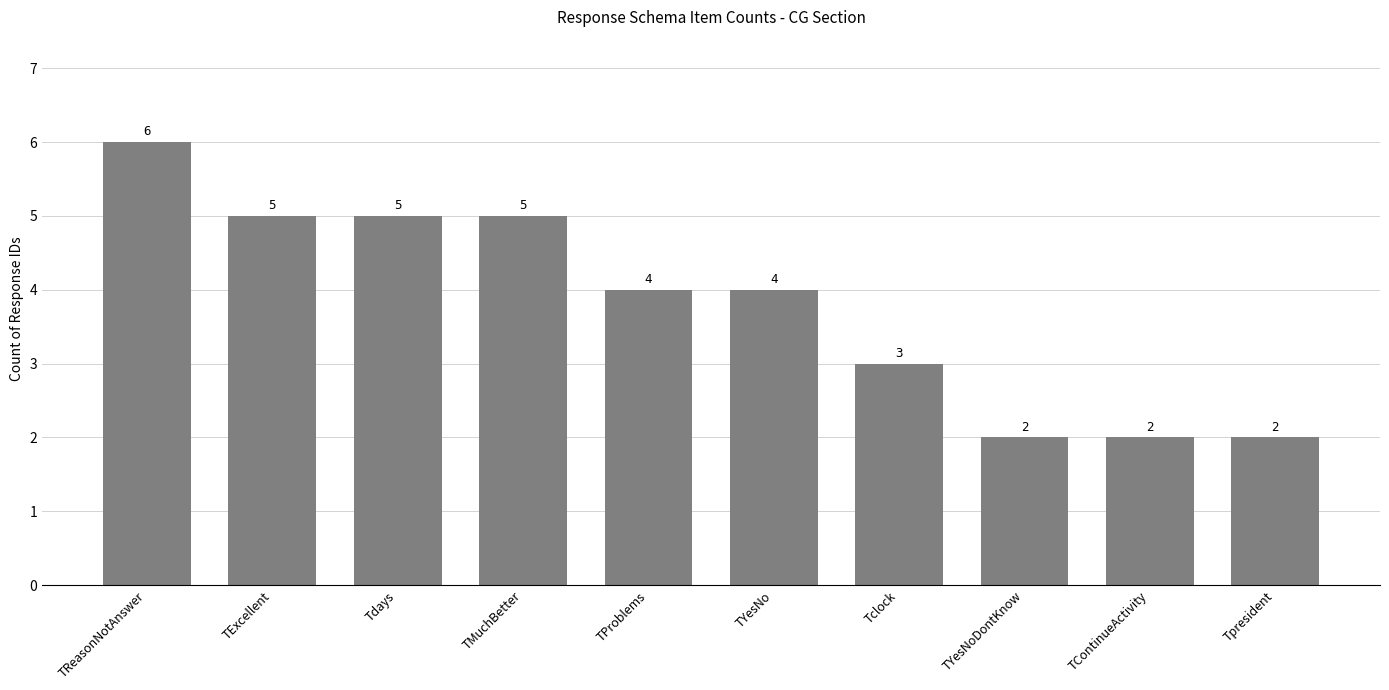

How many values are below 4?

4